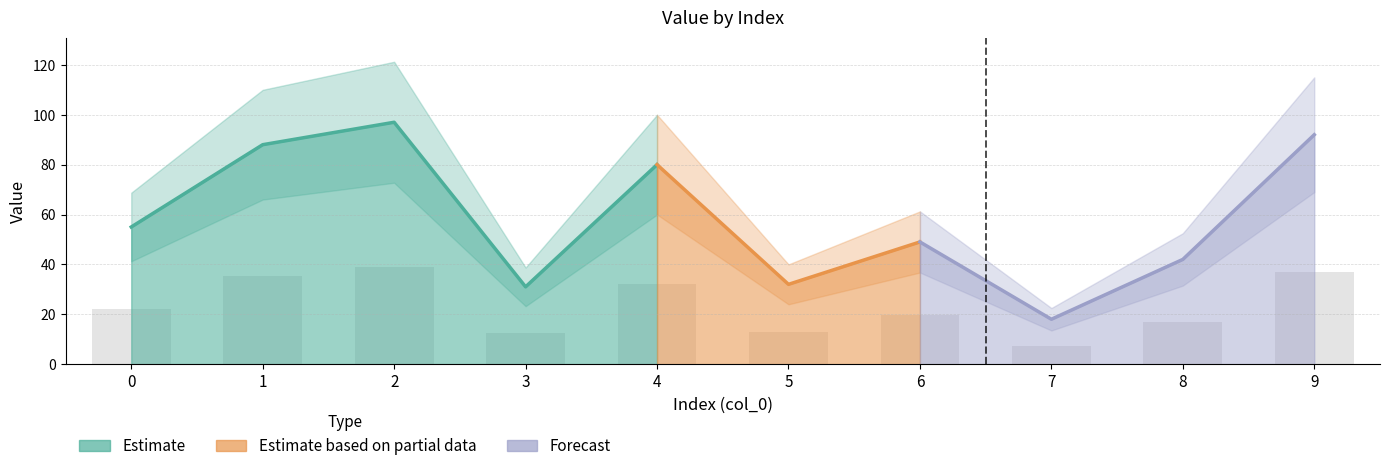

Which category has the highest value across all series?

2